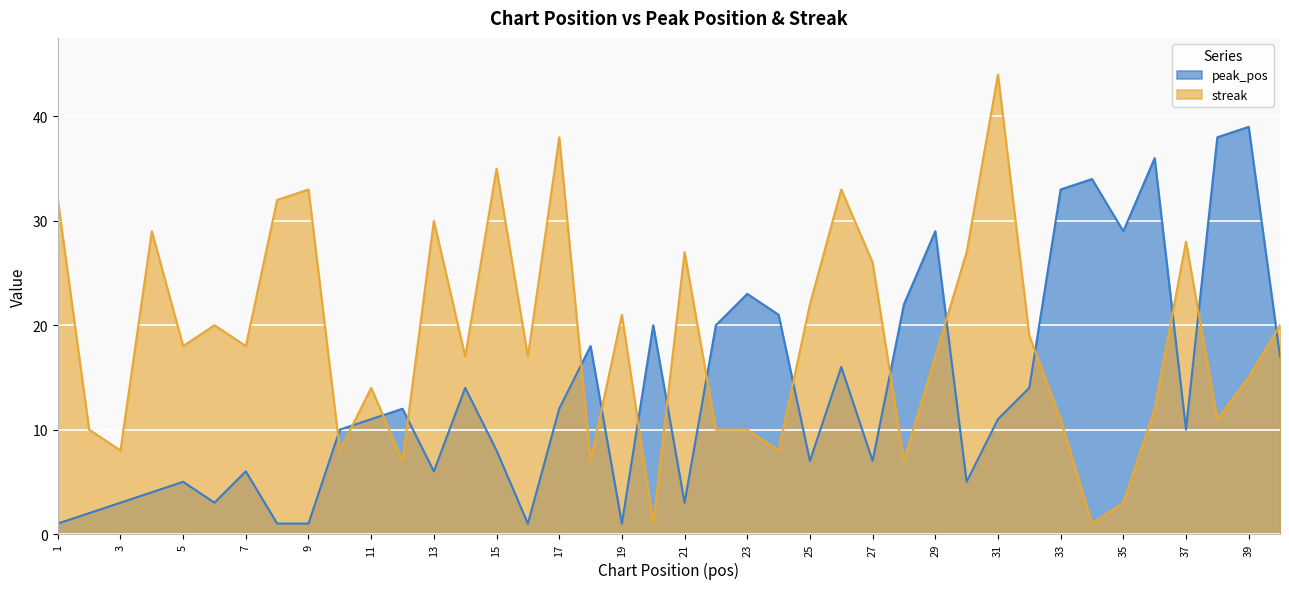

True or false: streak has more than 1 points higher than both neighbors.

True